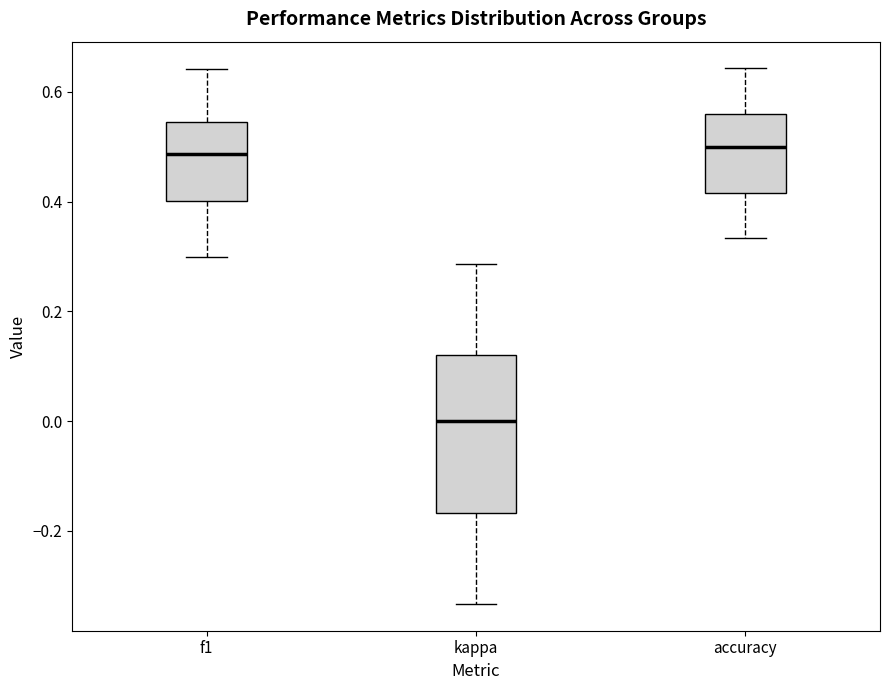

Where does the median line of the box for kappa sit on the y-axis? The values are not printed on the chart, so give them approximately, as read against the axis.

0.00